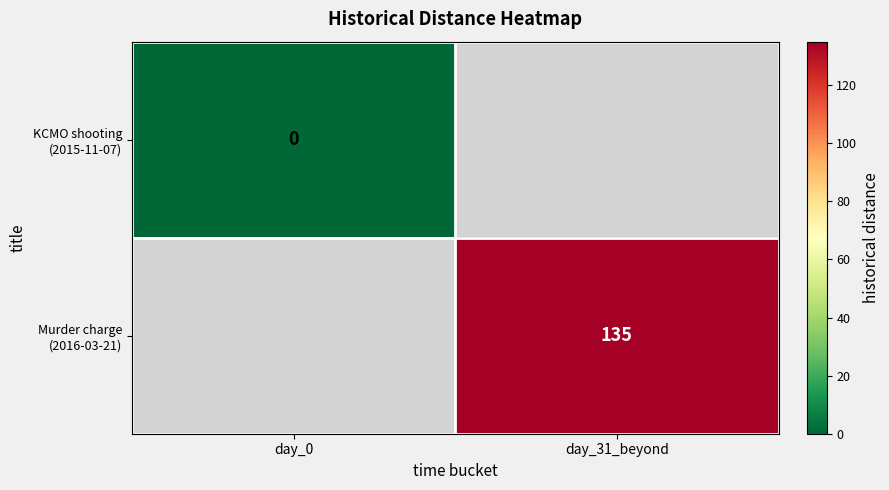

At which category does the chart reach its peak across all series?

day_31_beyond